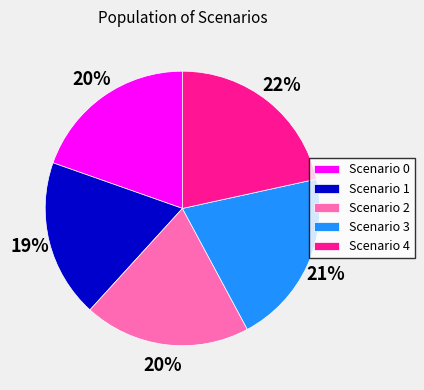

Combined, do Scenario 0 and Scenario 2 account for over 50%?

No